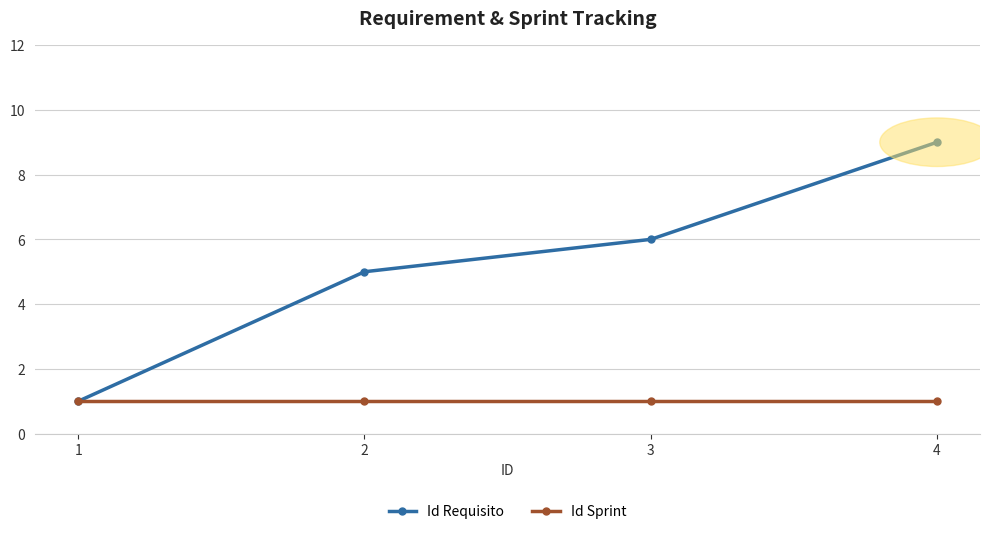

What are all the series names shown in the legend?

Id Requisito, Id Sprint